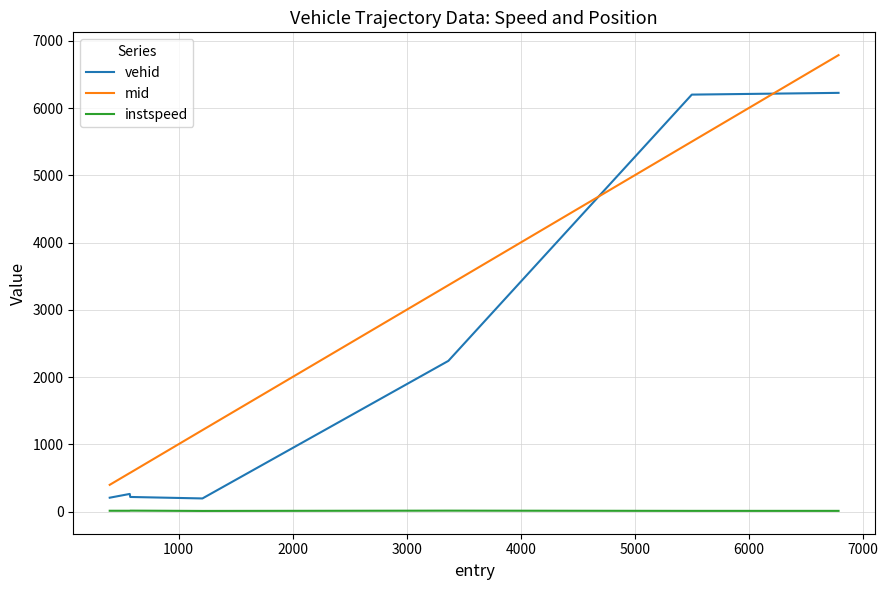

Is this an area chart (filled region under the line)?

No